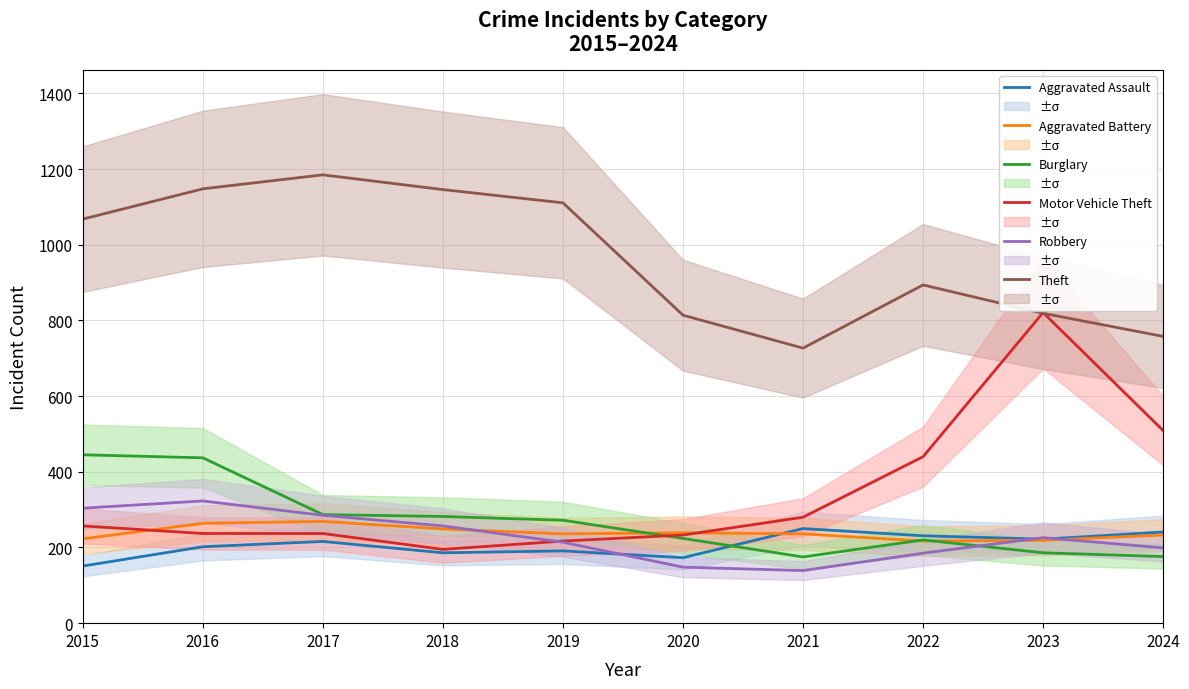

Reading left to right, list all the values displayed in this chart.

Aggravated Assault: 2015=151	2016=202	2017=216	2018=186	2019=191	2020=173	2021=250	2022=231	2023=222	2024=241
Aggravated Battery: 2015=223	2016=264	2017=269	2018=249	2019=236	2020=239	2021=236	2022=217	2023=219	2024=233
Burglary: 2015=445	2016=437	2017=287	2018=282	2019=272	2020=224	2021=175	2022=220	2023=186	2024=176
Motor Vehicle Theft: 2015=257	2016=237	2017=237	2018=195	2019=217	2020=233	2021=280	2022=440	2023=821	2024=509
Robbery: 2015=304	2016=323	2017=285	2018=257	2019=214	2020=148	2021=139	2022=185	2023=226	2024=199
Theft: 2015=1068	2016=1148	2017=1185	2018=1146	2019=1111	2020=814	2021=727	2022=894	2023=819	2024=758